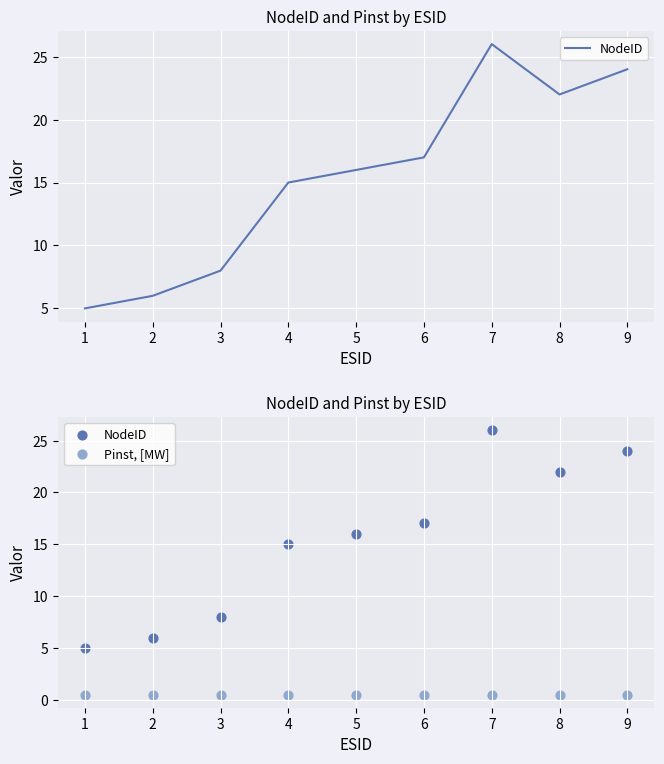

Is the value of NodeID at 3 greater than the value of Pinst, [MW] at 3?

Yes